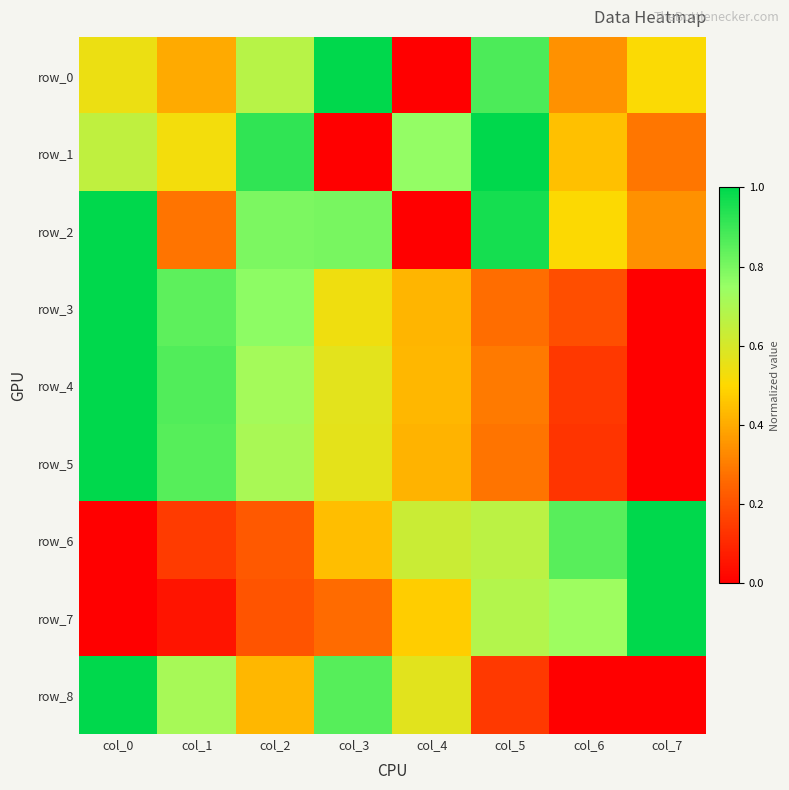

What is the difference between the maximum and minimum values in the row_8 series?

1.0